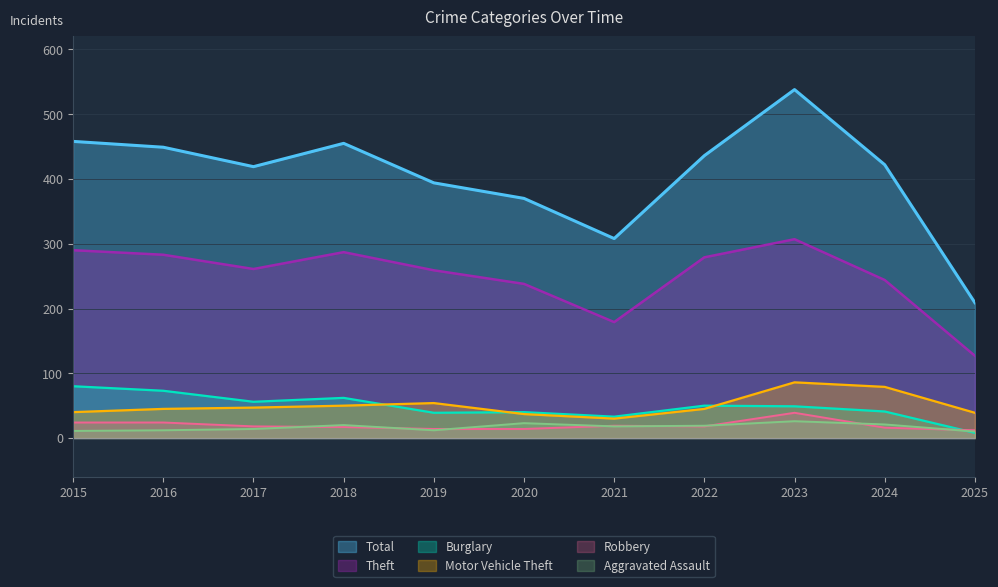

In Theft, how many points are higher than both neighbors (excluding endpoints)?

2